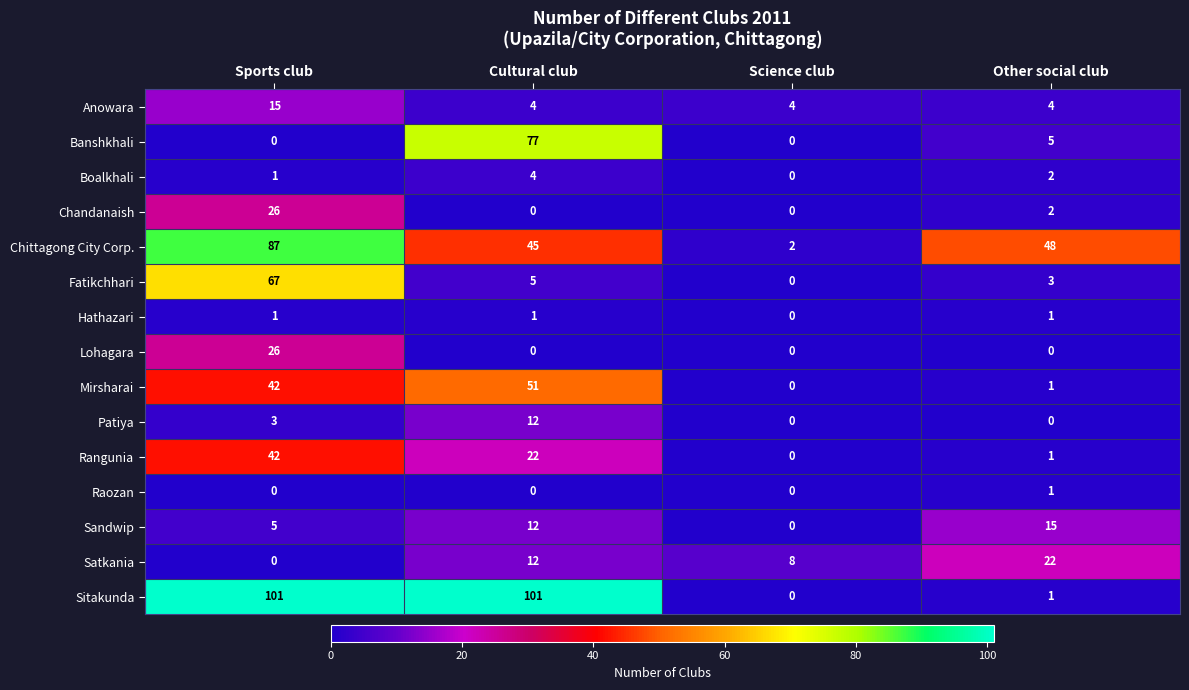

The value of Sitakunda at Sports club is 101. True or false?

True